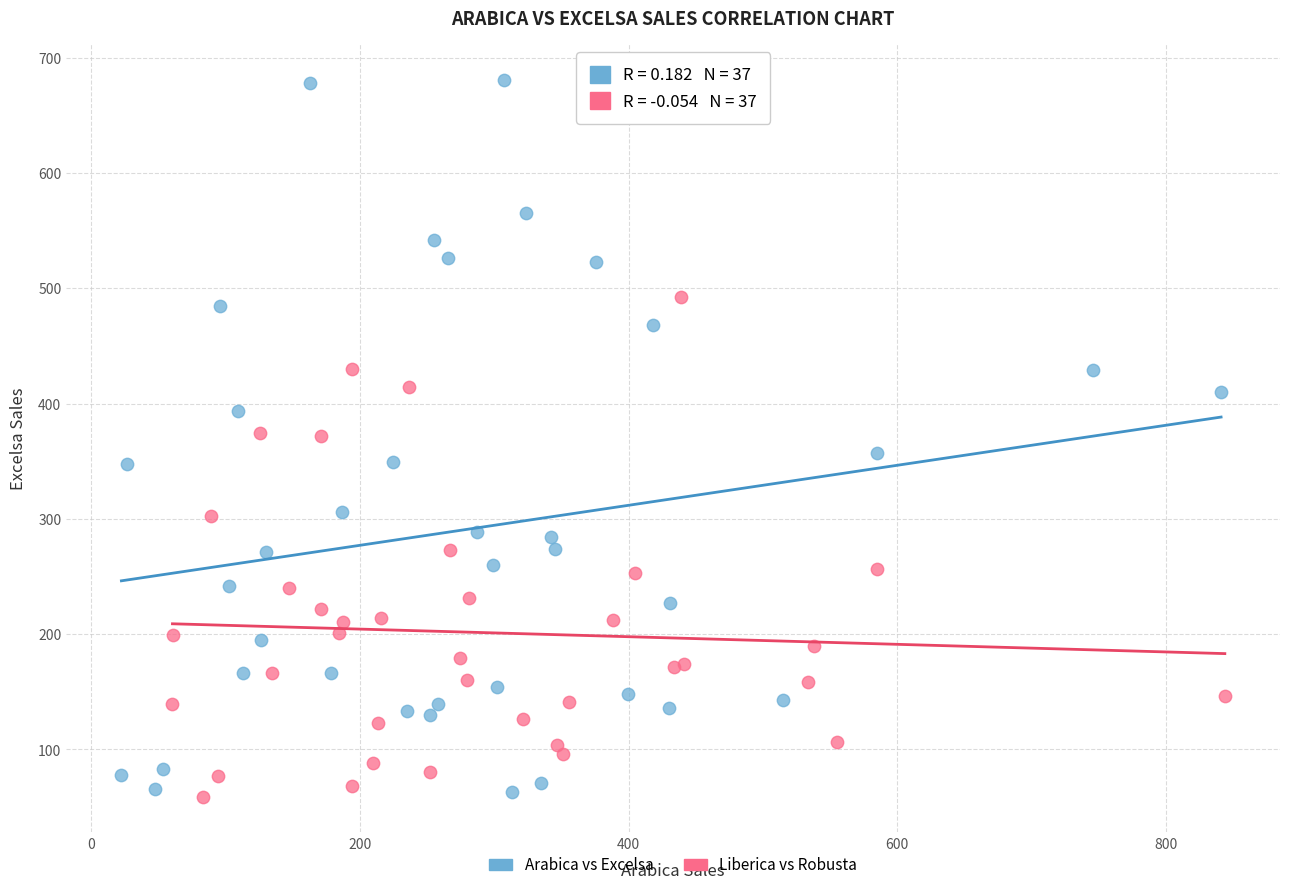

Which series reaches the maximum Y coordinate?

Arabica vs Excelsa